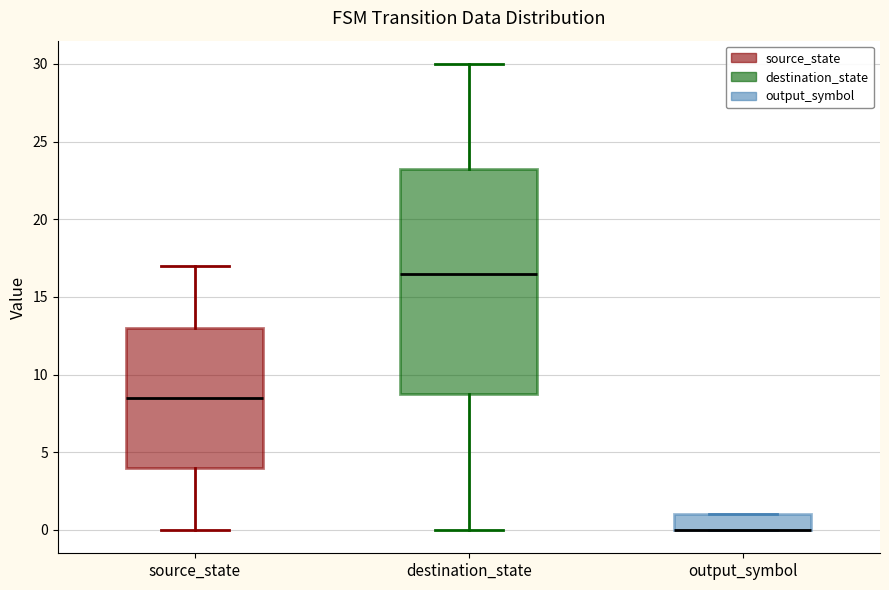

Where is the lower edge of the box for output_symbol on the y-axis? The values are not printed on the chart, so give them approximately, as read against the axis.

0.0